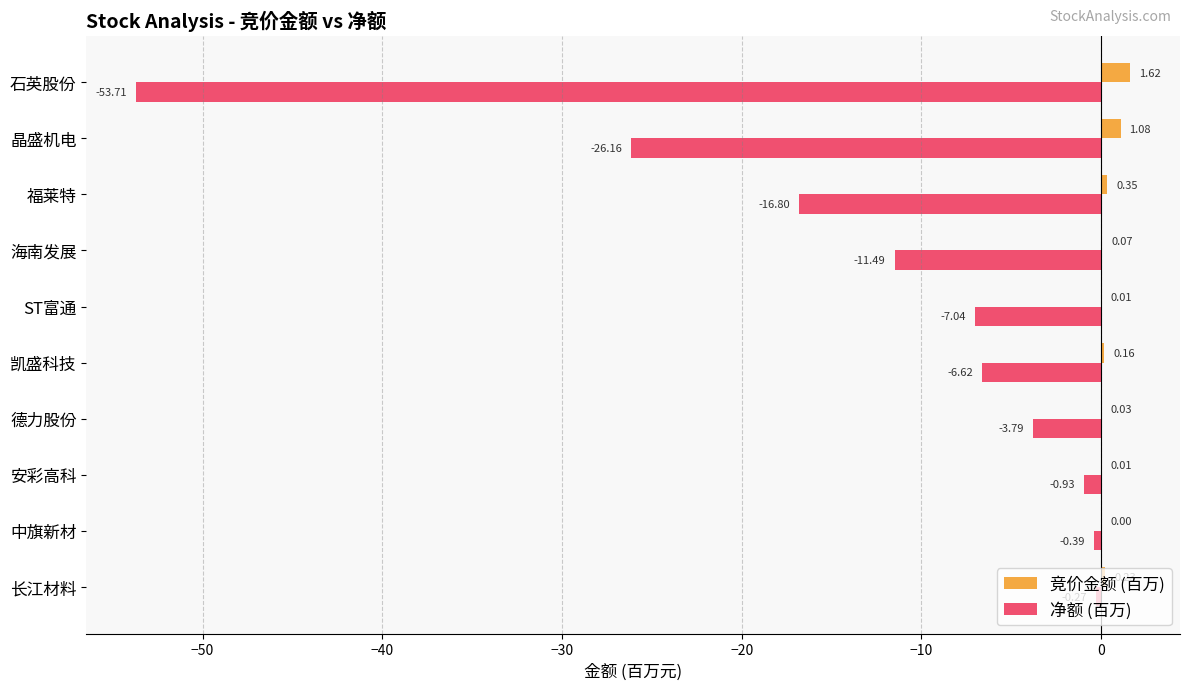

Which series has the largest total across all categories?

竞价金额 (百万)